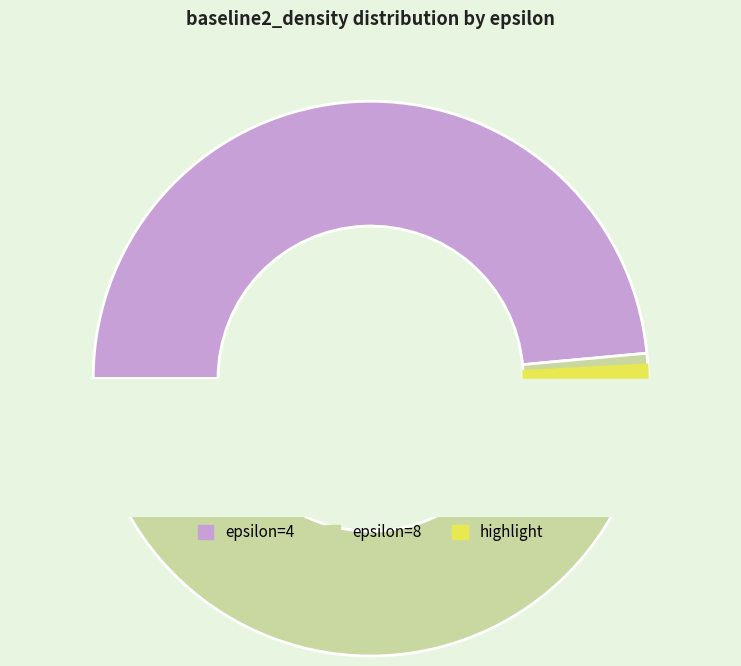

To the nearest percent, what is the combined percentage of epsilon=4 and epsilon=8?

100%